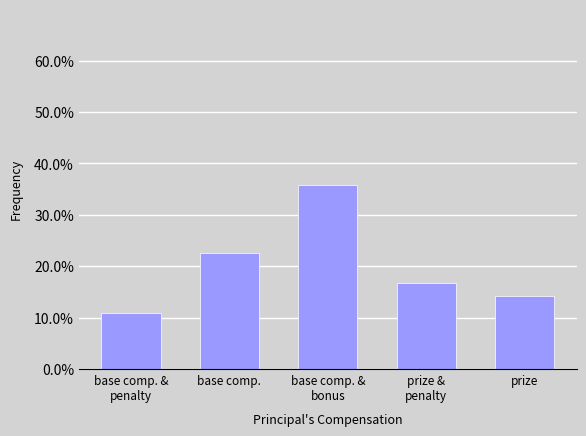

Reading right to left, transcribe all the data shown in this chart.

14.2	16.7	35.8	22.5	10.8